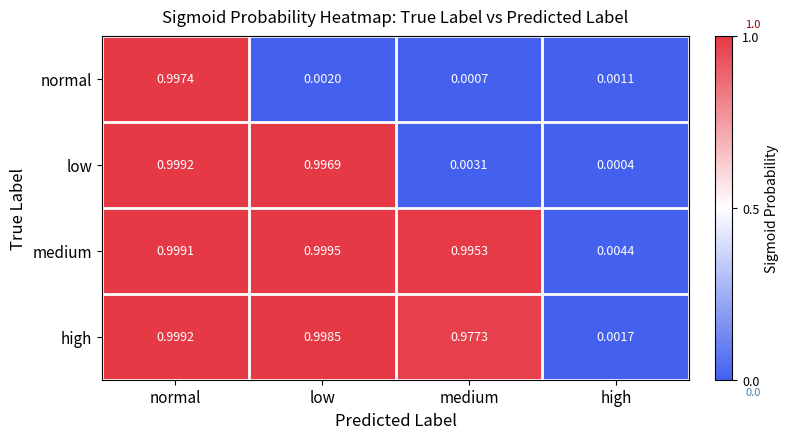

At which category does the chart reach its peak across all series?

low